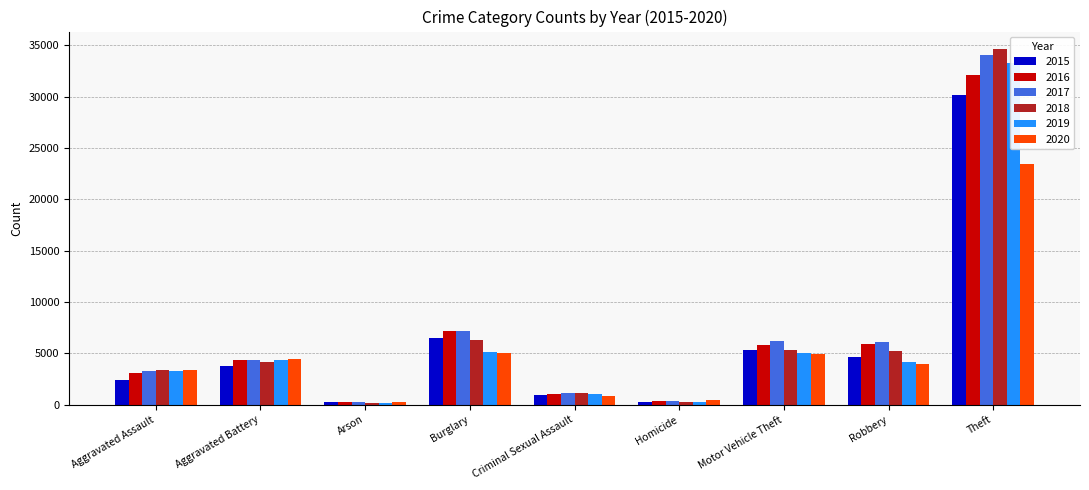

How many bars are there in total?

54